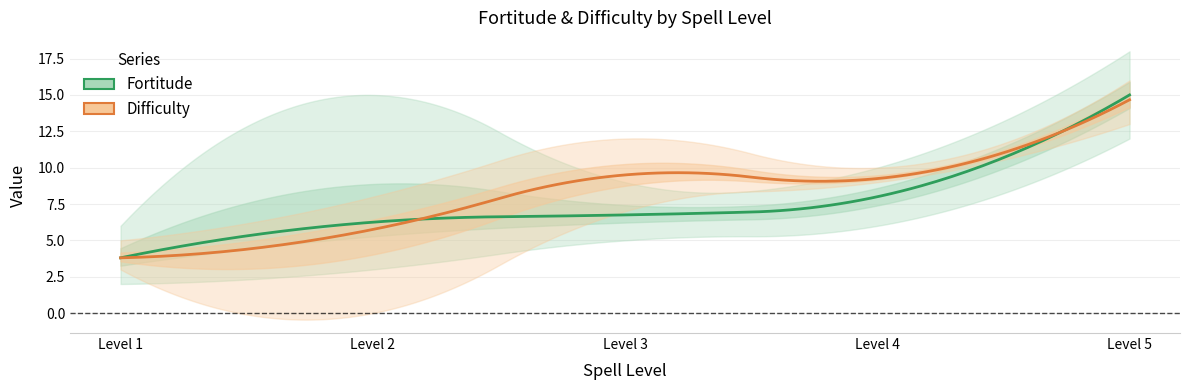

Which series ends up on top after the final intersection of Difficulty and Fortitude?

Fortitude